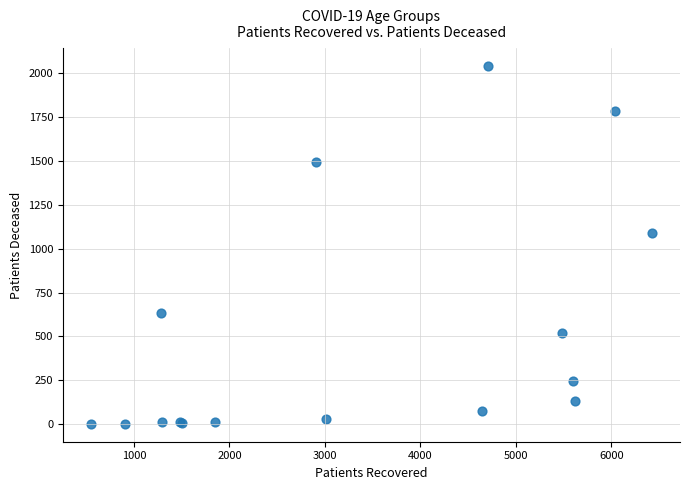

What Y value in the scatter plot is closest to 1021?

1087